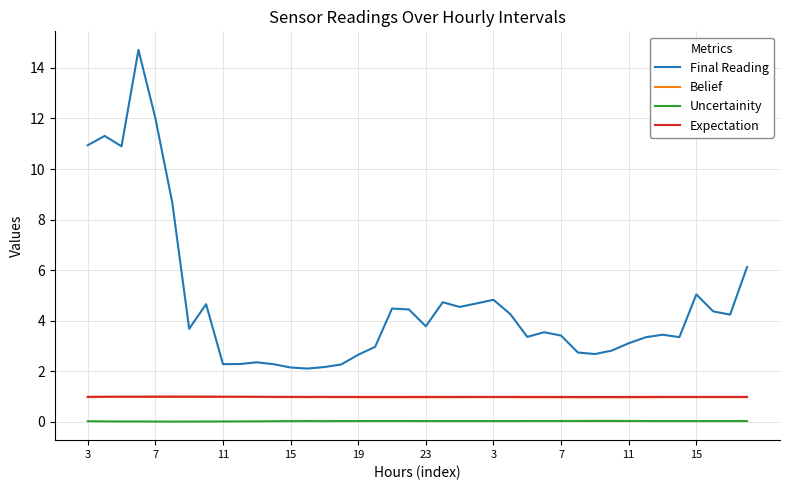

True or false: Expectation and Uncertainity intersect in this chart.

False